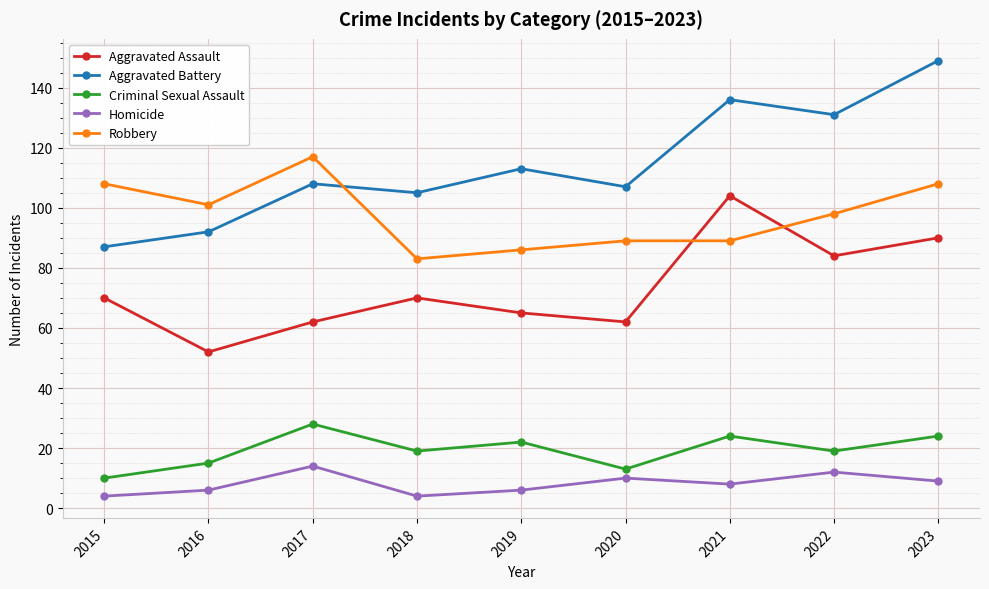

How many values in the Robbery series are below 98?

4